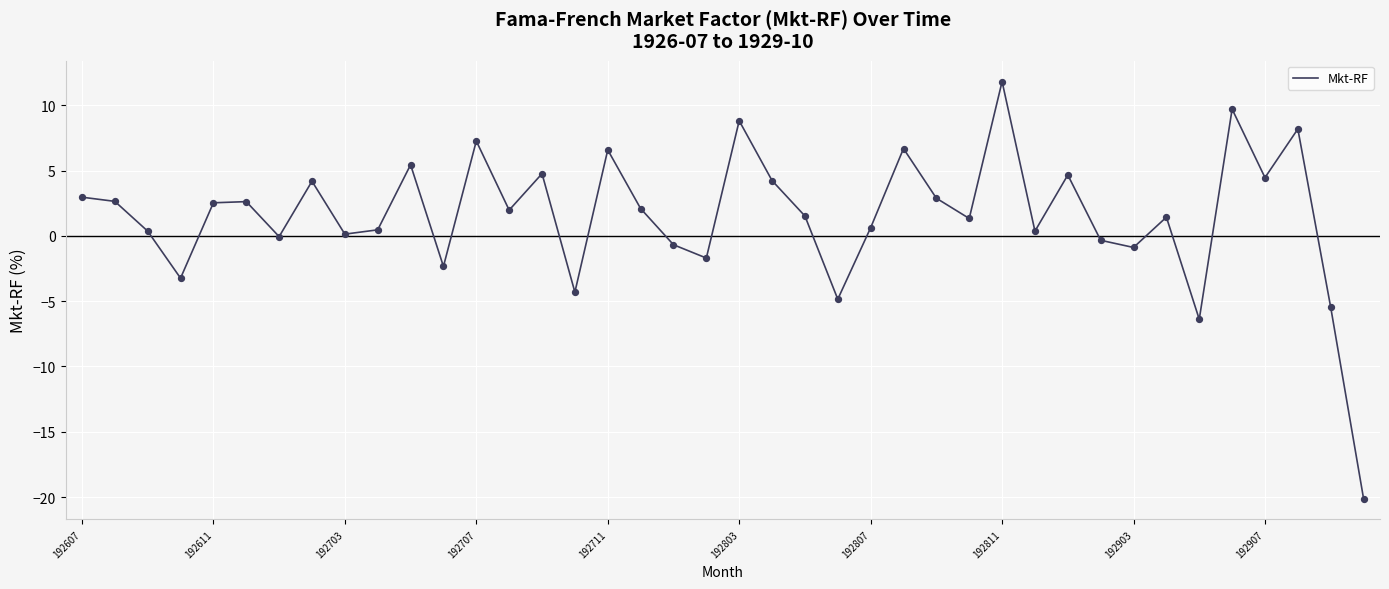

What is the minimum value shown in the chart?

-20.1